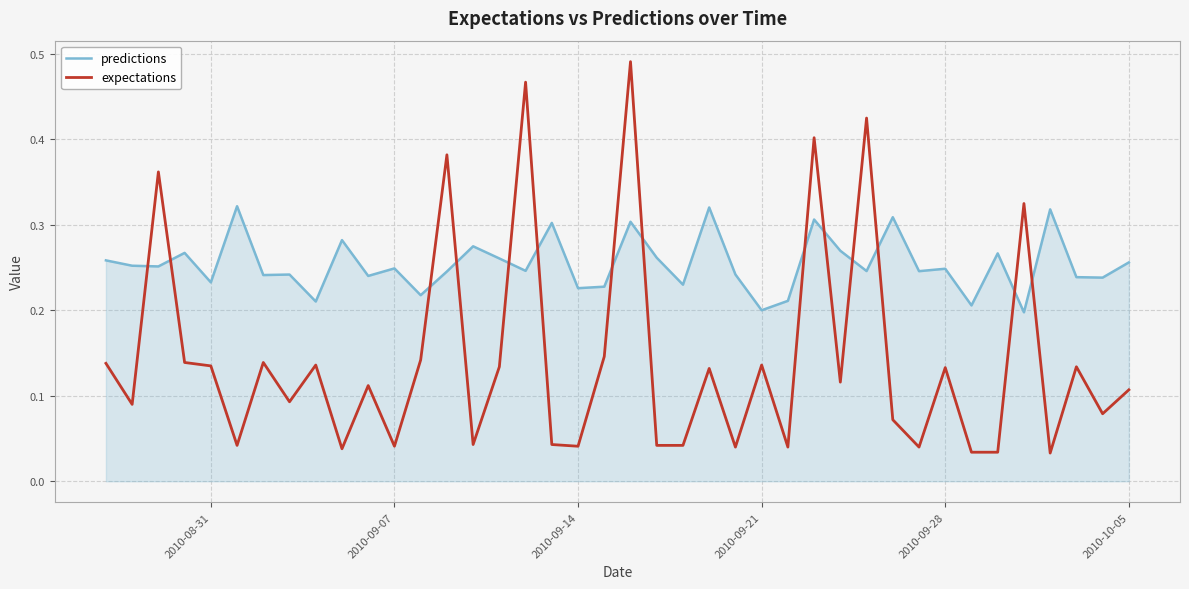

Which series ends up on top after the final intersection of predictions and expectations?

predictions